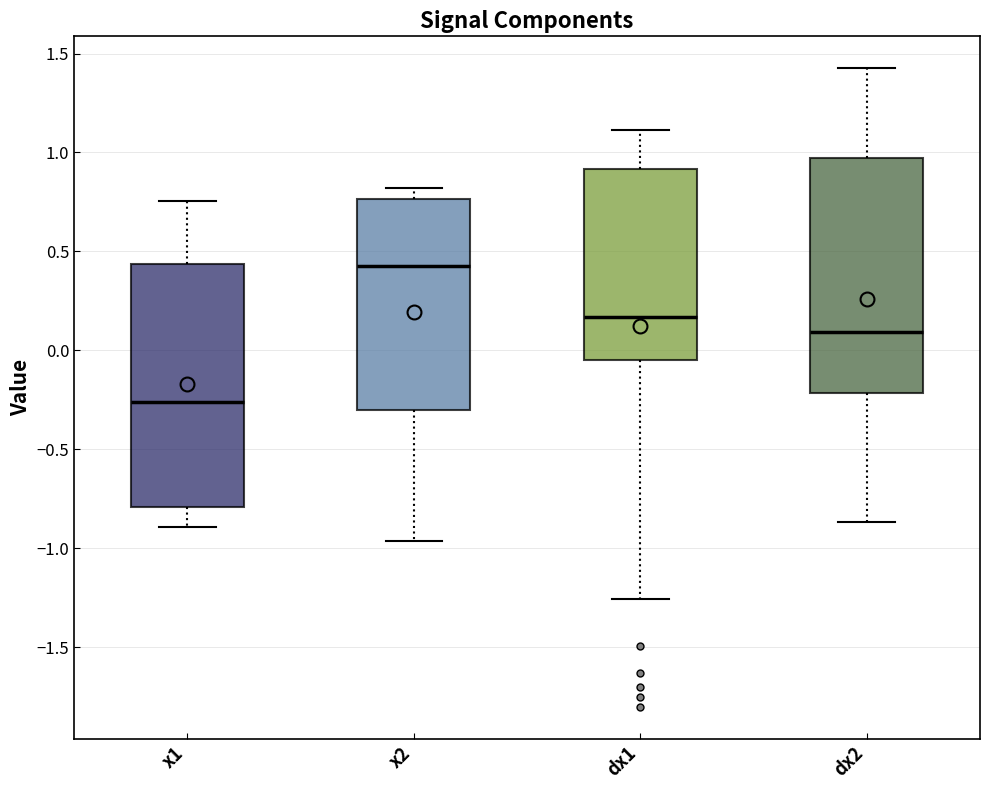

Reading left to right, transcribe this box plot: for each box, give where its median line is, the range the box spans, and where its two whiskers end, as read against the y-axis. The values are not printed on the chart, so give them approximately, as read against the axis.

x1: median -0.25, box -0.80 to 0.45, whiskers -0.90 to 0.75
x2: median 0.45, box -0.30 to 0.75, whiskers -0.95 to 0.80
dx1: median 0.15, box -0.05 to 0.90, whiskers -1.25 to 1.10
dx2: median 0.10, box -0.20 to 0.95, whiskers -0.85 to 1.45